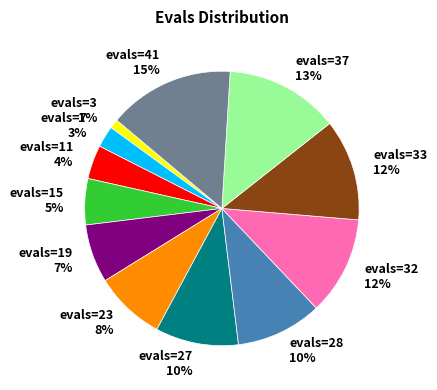

Which slice is the largest?

evals=41 15%